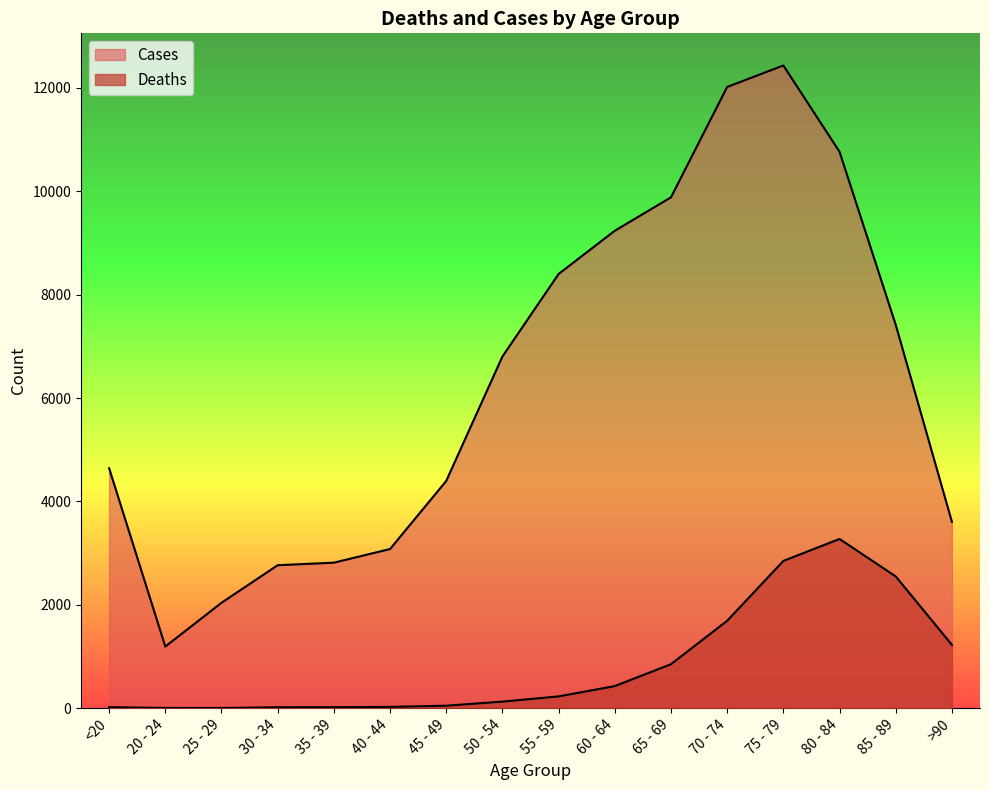

In Deaths, how many points are higher than both neighbors (excluding endpoints)?

1